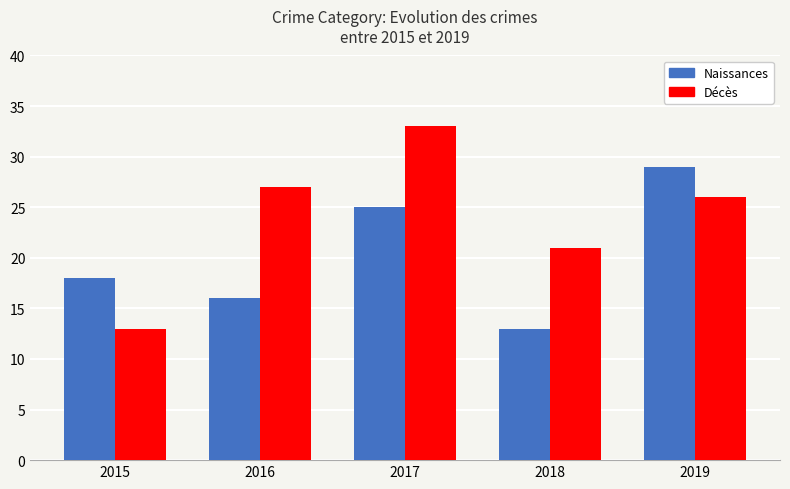

What is the maximum value for Décès?

33